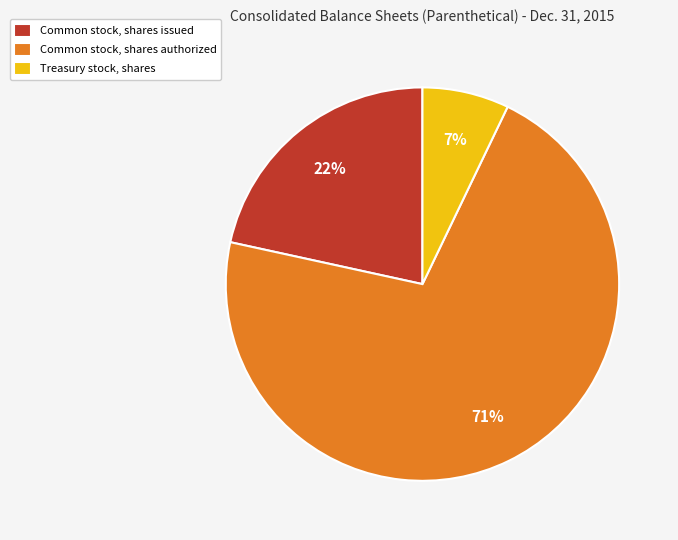

How many segments does this pie chart have?

3